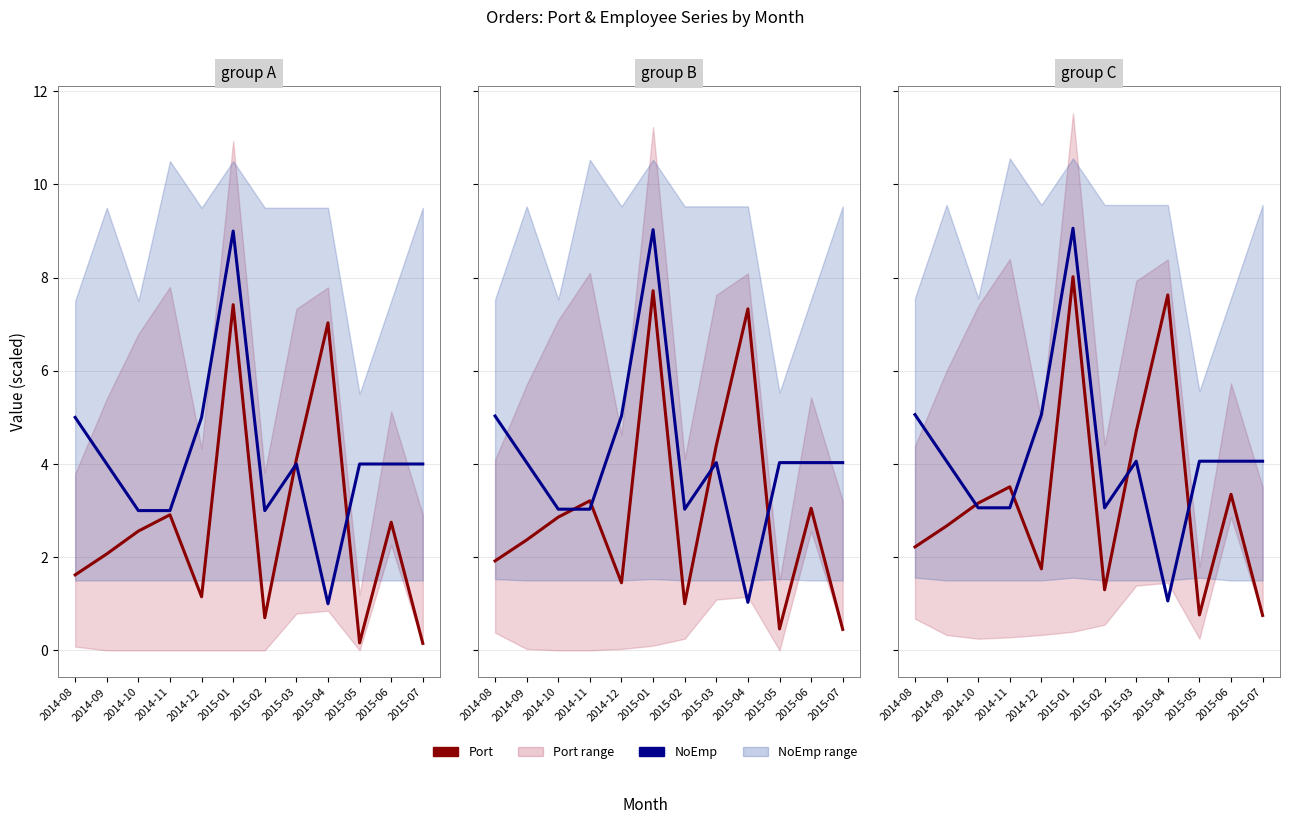

Rank the categories by NoEmp value from lowest to highest.

2015-04, 2014-10, 2014-11, 2015-02, 2014-09, 2015-03, 2015-05, 2015-06, 2015-07, 2014-08, 2014-12, 2015-01